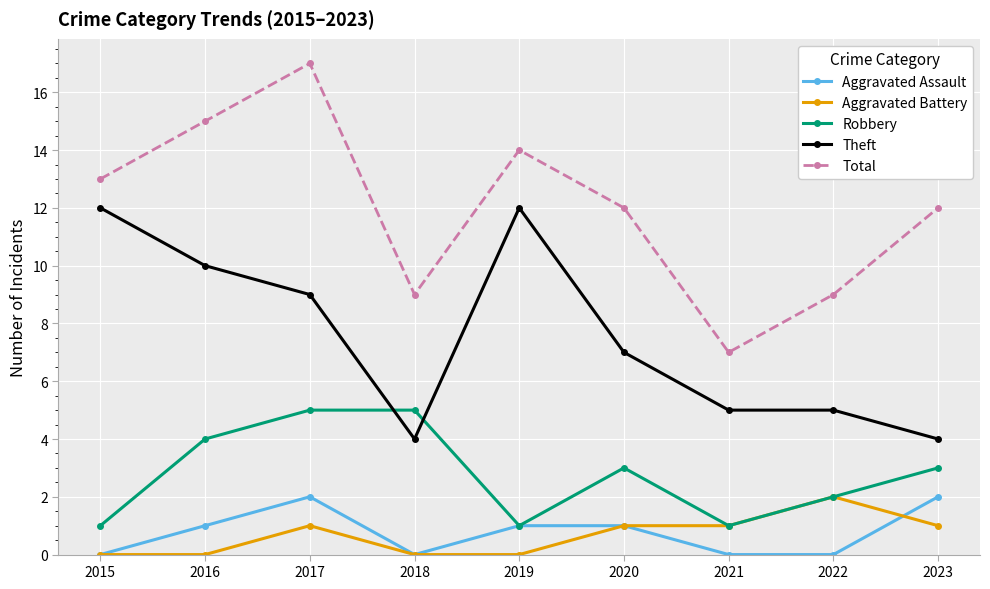

True or false: Aggravated Battery and Theft intersect in this chart.

False